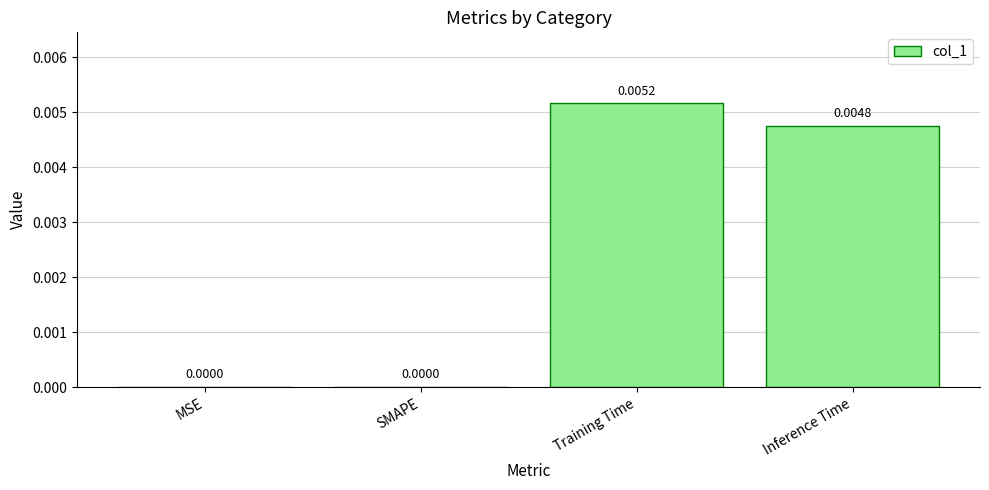

Which has a higher value, MSE or Training Time?

Training Time